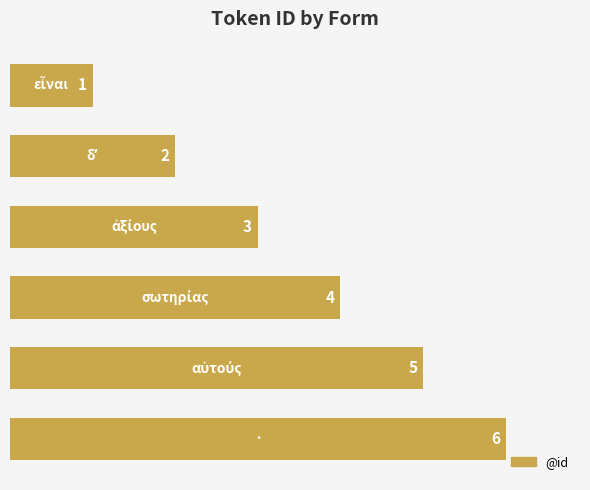

What is the greatest value displayed?

6